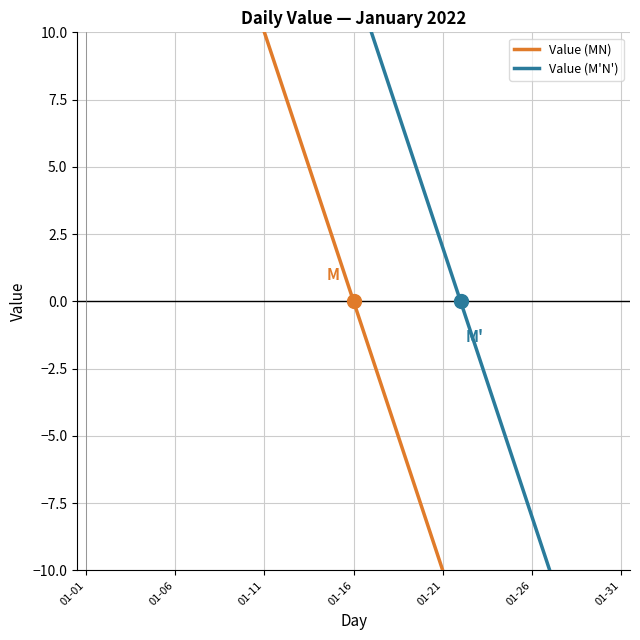

What are all the series names shown in the legend?

Value (MN), Value (M'N')